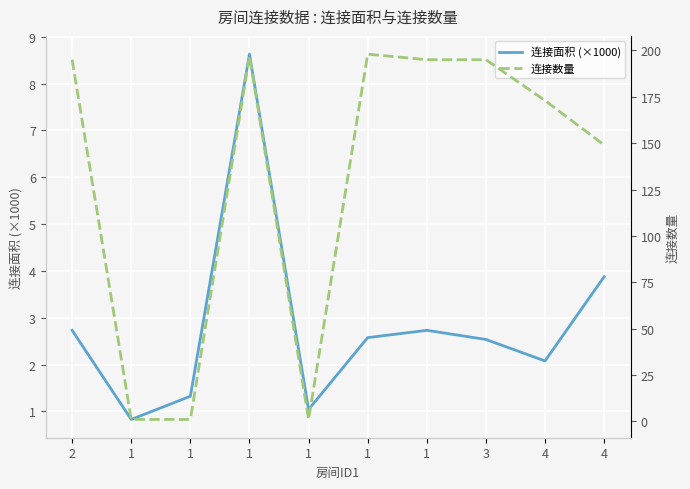

In 连接面积 (×1000), how many points are higher than both neighbors (excluding endpoints)?

2